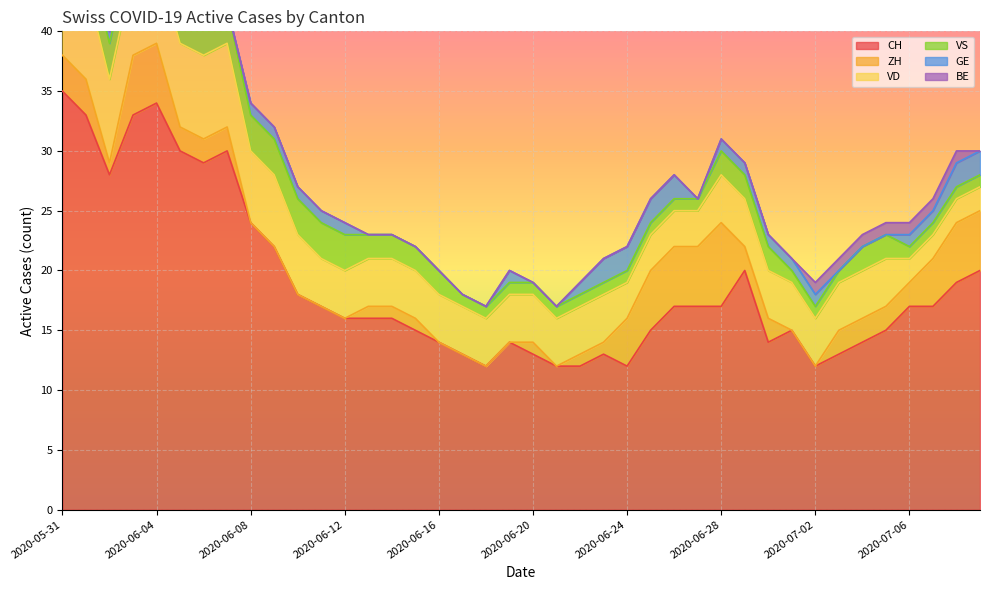

What is the highest value of the CH series?

35